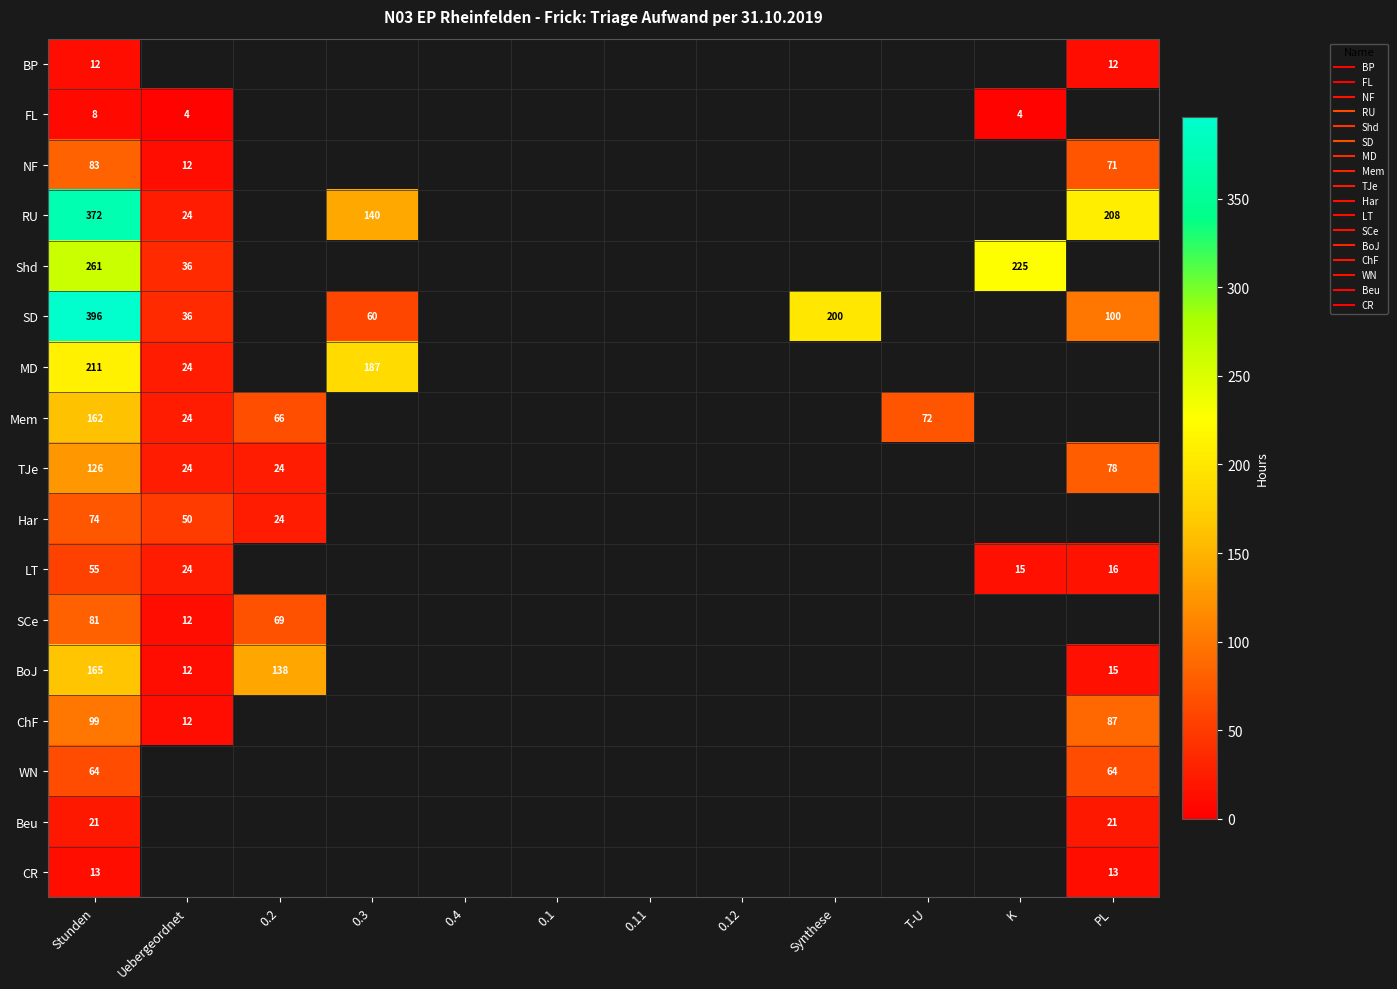

List the labels in order of Shd value, smallest first.

Uebergeordnet, 0.2, 0.3, 0.4, 0.1, 0.11, 0.12, Synthese, T-U, K, PL, Stunden